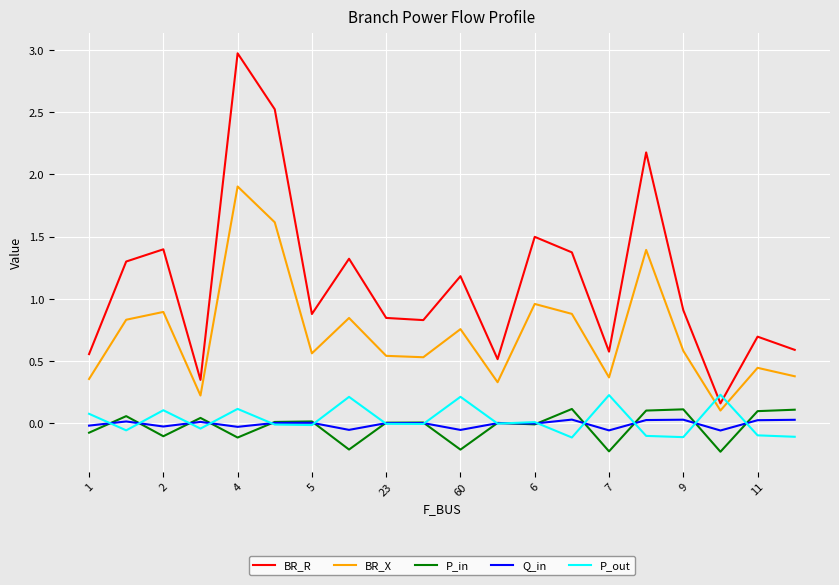

Which series has the largest range (max minus min)?

BR_R